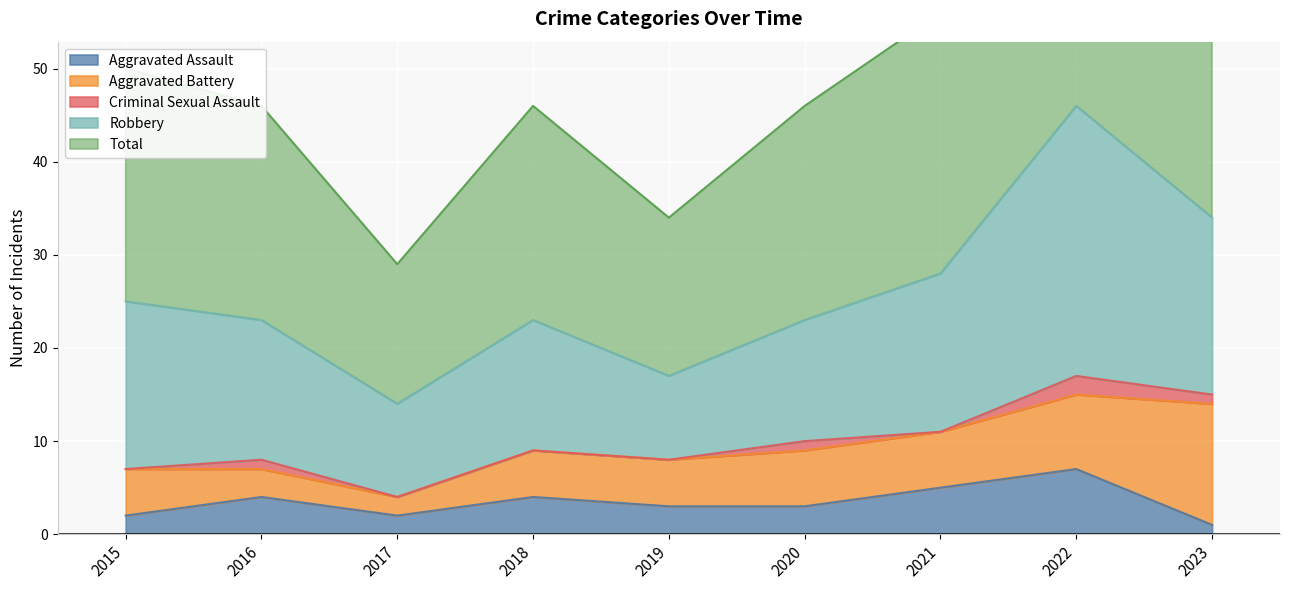

Reading left to right, extract all data points from this chart.

Aggravated Assault: 2015=2	2016=4	2017=2	2018=4	2019=3	2020=3	2021=5	2022=7	2023=1
Aggravated Battery: 2015=5	2016=3	2017=2	2018=5	2019=5	2020=6	2021=6	2022=8	2023=13
Criminal Sexual Assault: 2015=0	2016=1	2017=0	2018=0	2019=0	2020=1	2021=0	2022=2	2023=1
Robbery: 2015=18	2016=15	2017=10	2018=14	2019=9	2020=13	2021=17	2022=29	2023=19
Total: 2015=25	2016=23	2017=15	2018=23	2019=17	2020=23	2021=28	2022=46	2023=34